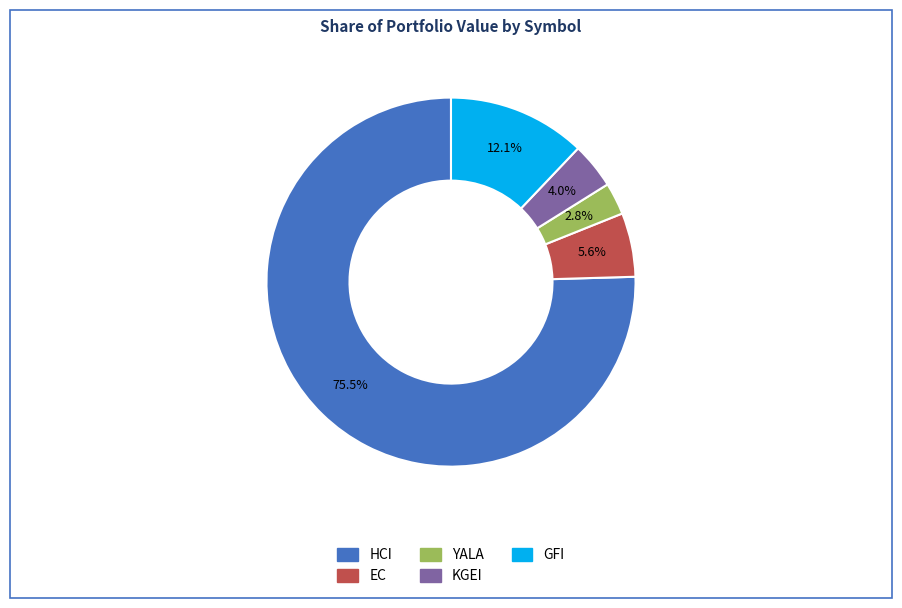

Between GFI and YALA, which is larger?

GFI